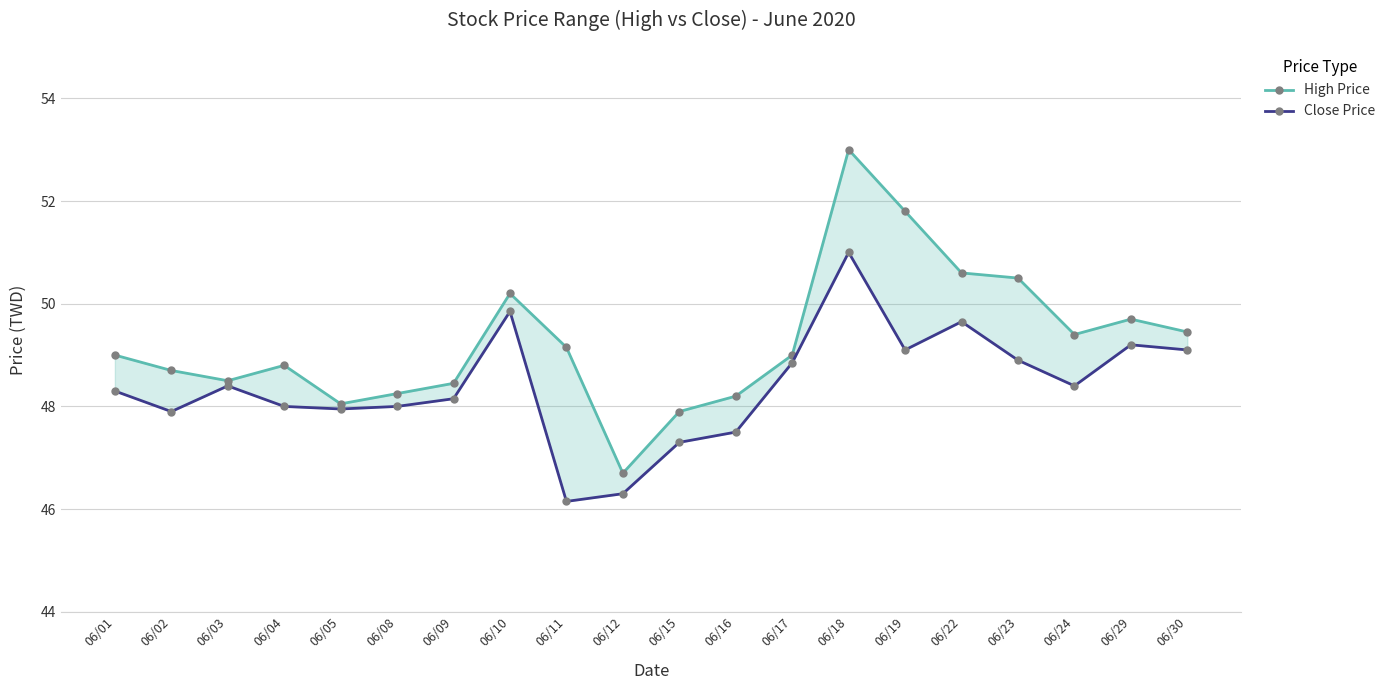

True or false: High Price and Close Price cross at least once.

False